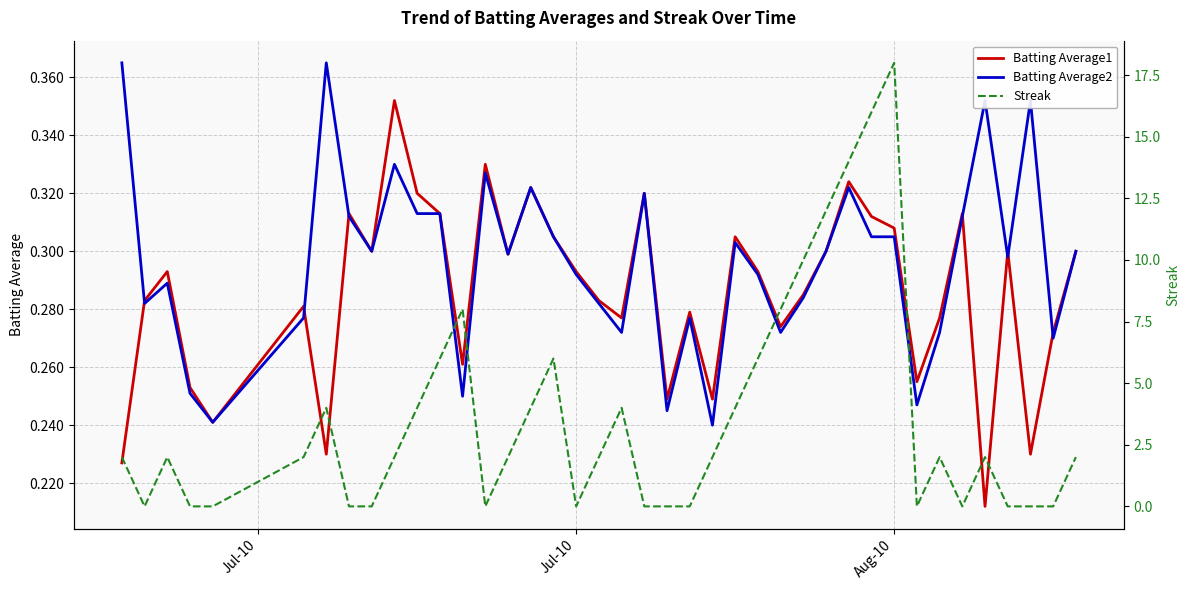

At how many categories does at least one series exceed 17?

1